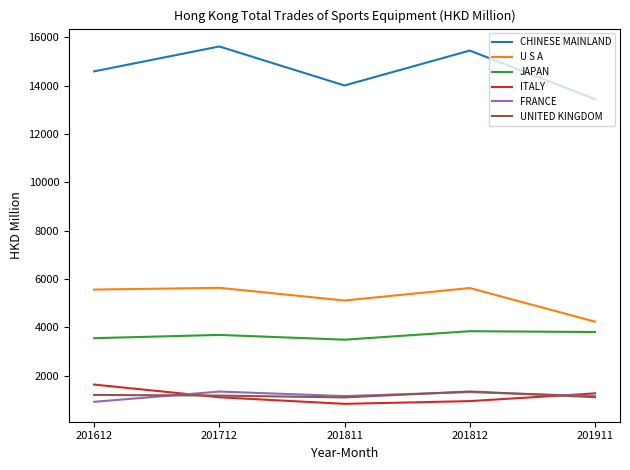

What is the approximate value of ITALY at 201811?

835.1